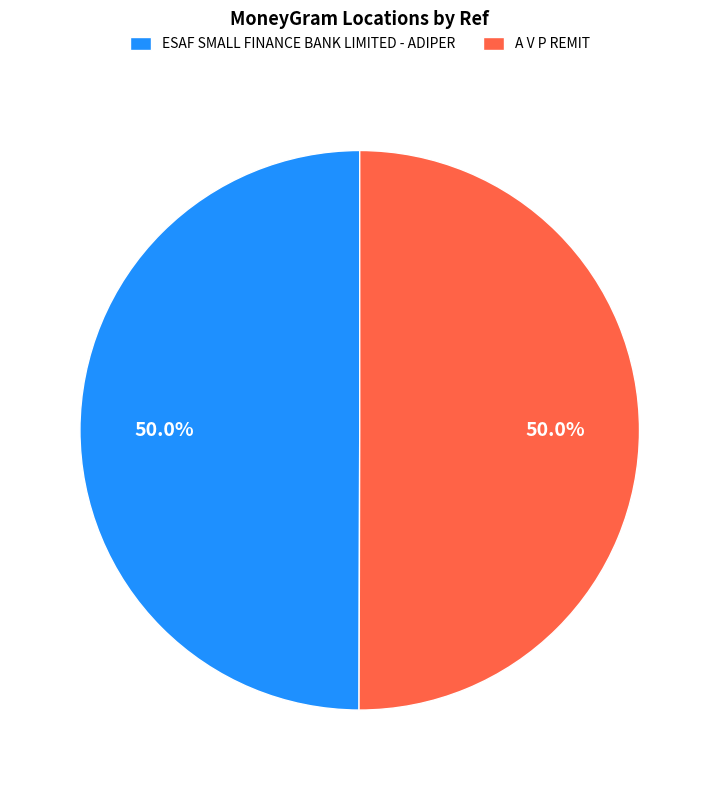

To the nearest percent, what percentage of the pie is ESAF SMALL FINANCE BANK LIMITED - ADIPER?

50%